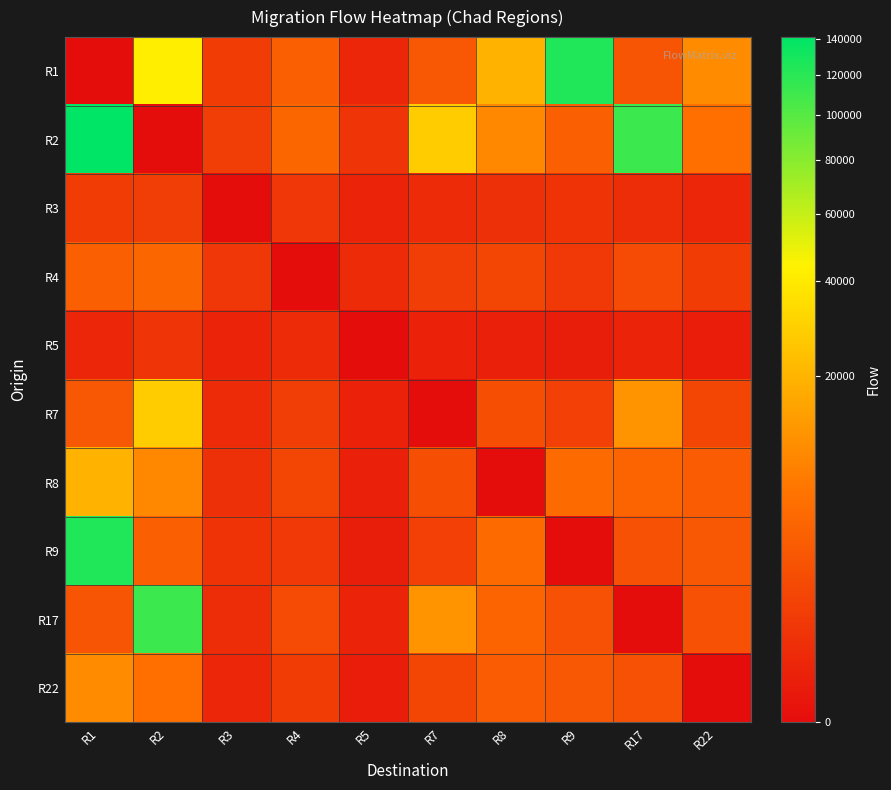

At R4, list the series in order from largest to smallest.

R2, R1, R17, R8, R7, R22, R9, R3, R5, R4